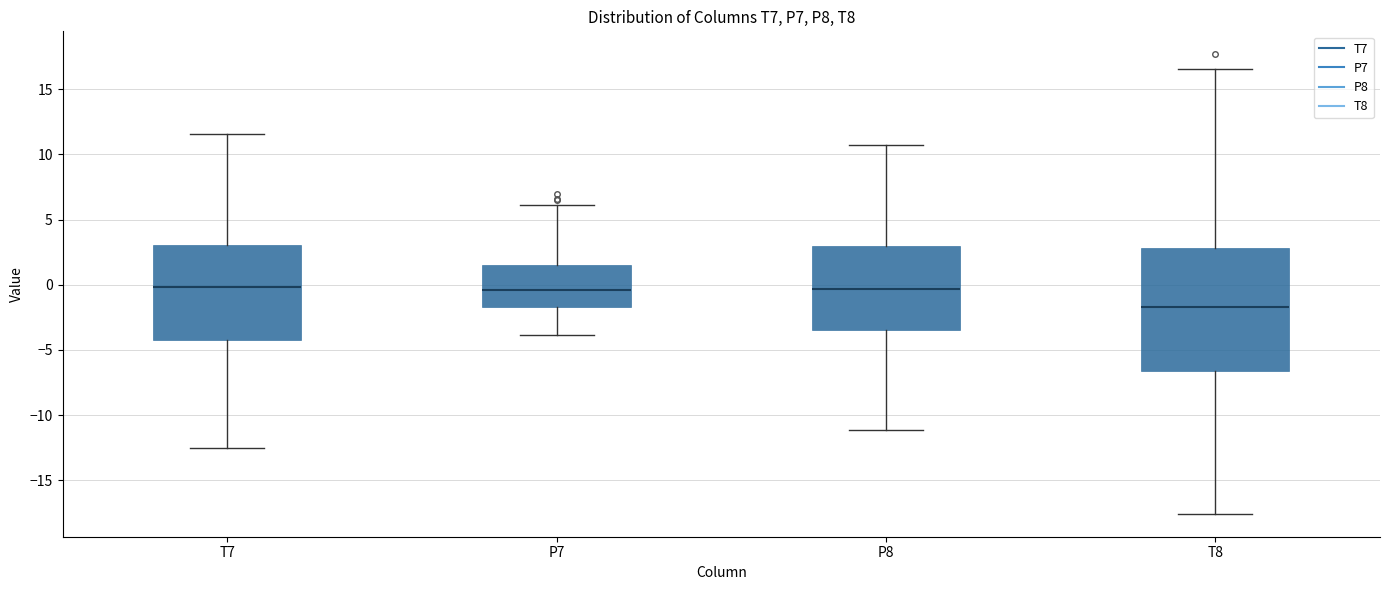

Reading left to right, transcribe this box plot: for each box, give where its median line is, the range the box spans, and where its two whiskers end, as read against the y-axis. The values are not printed on the chart, so give them approximately, as read against the axis.

T7: median 0.0, box -4.5 to 3.0, whiskers -12.5 to 11.5
P7: median -0.5, box -1.5 to 1.5, whiskers -4.0 to 6.0
P8: median -0.5, box -3.5 to 3.0, whiskers -11.0 to 10.5
T8: median -1.5, box -6.5 to 3.0, whiskers -17.5 to 16.5